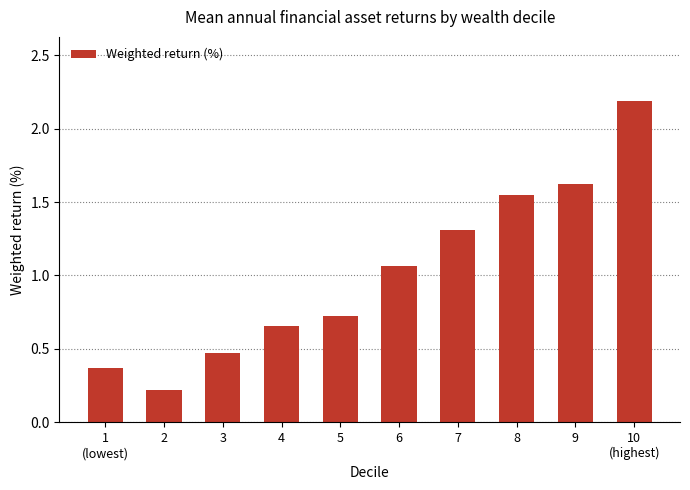

Where is the data nearest to the value 1?

6